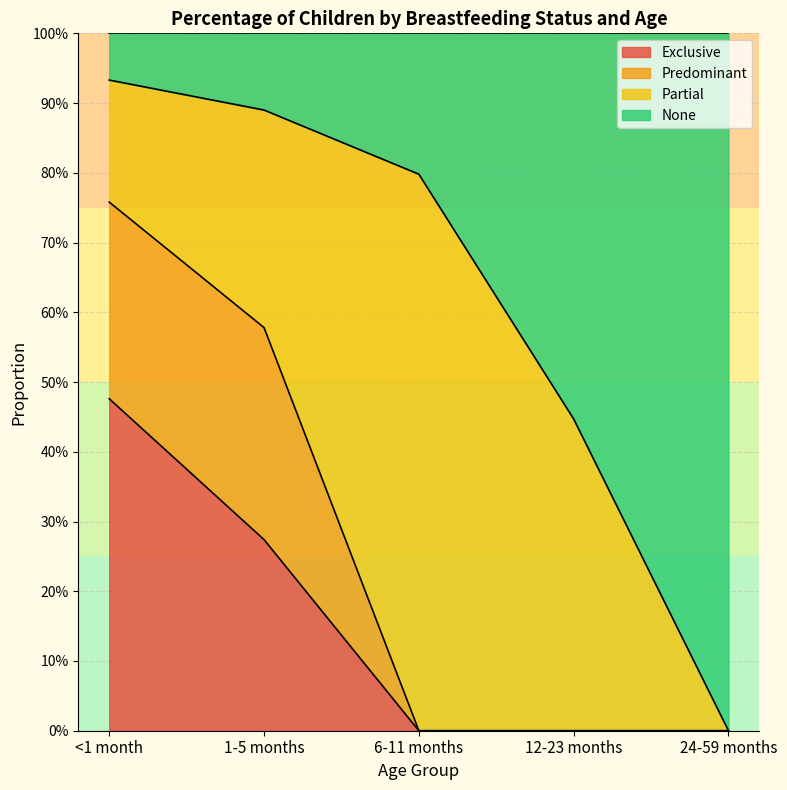

What is the approximate value of Exclusive at <1 month?

0.5